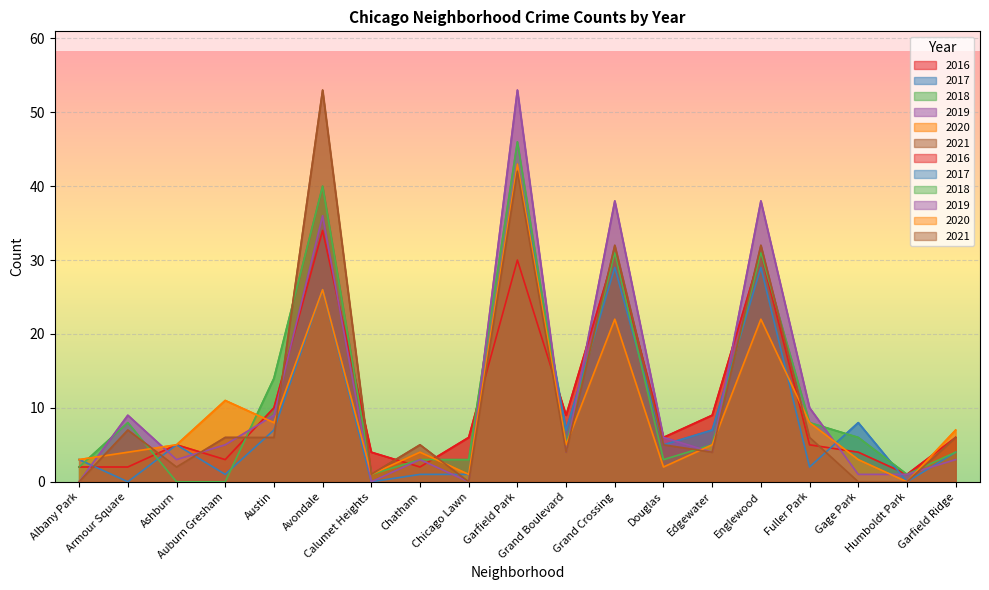

After their last crossing, which series has the higher values: 2020 or 2019?

2020